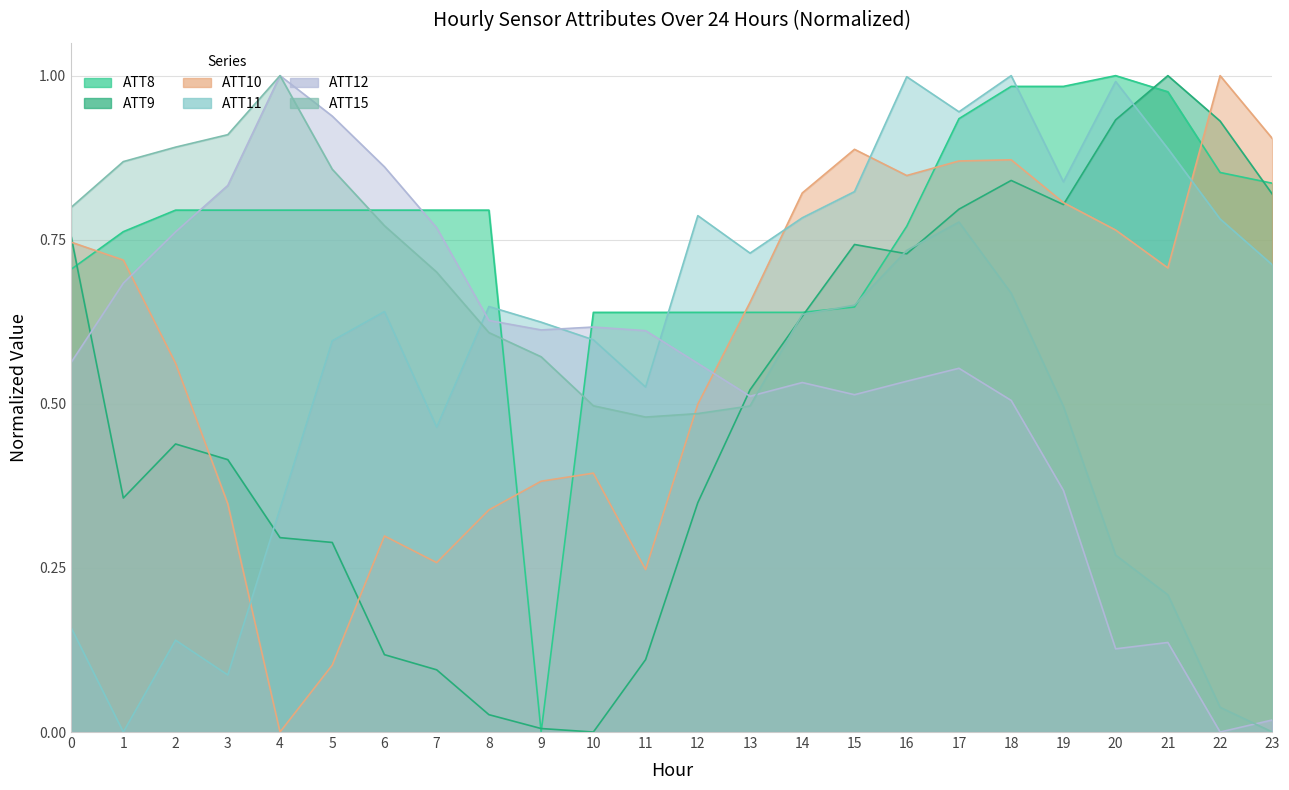

Where do ATT12 and ATT8 first cross each other?

2 and 3